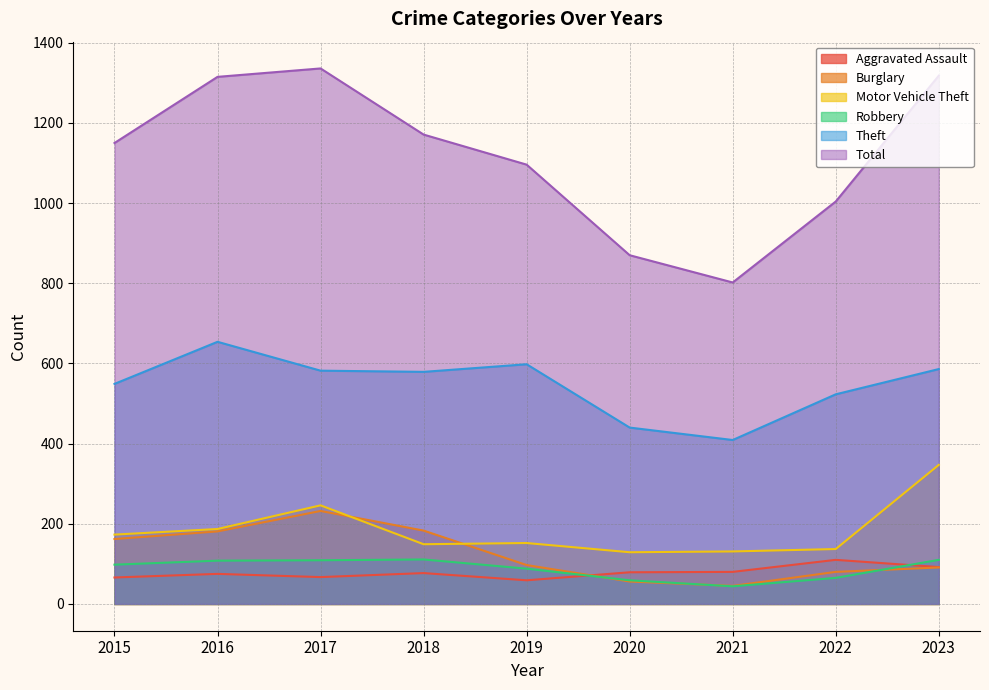

List the series in order of their peak value, lowest first.

Aggravated Assault, Robbery, Burglary, Motor Vehicle Theft, Theft, Total